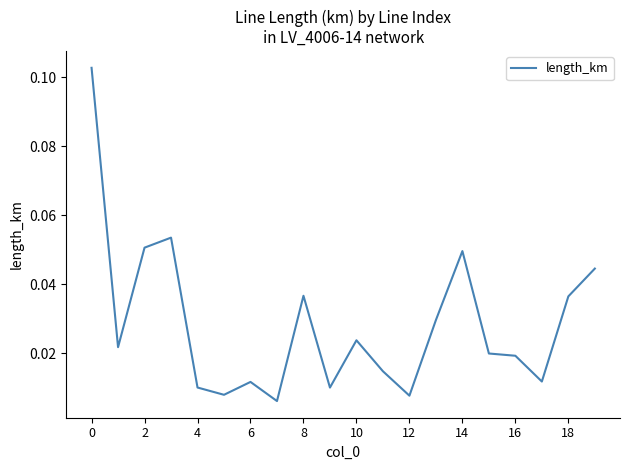

How many lines are shown in the chart?

1